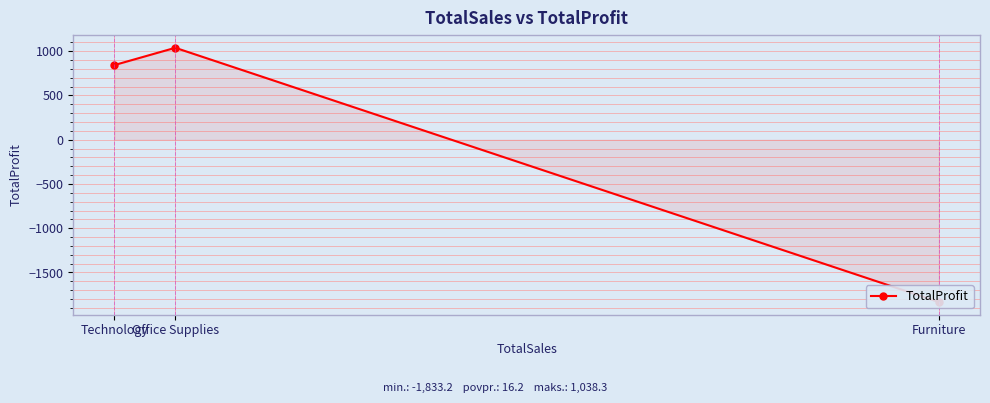

Reading left to right, list all the values displayed in this chart.

Technology=843.4	Office Supplies=1038.3	Furniture=-1833.2